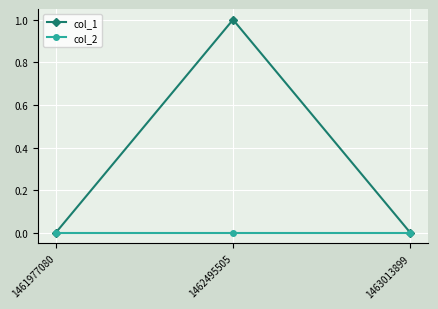

Is it true that col_2 equals 0 at 1462495505?

True